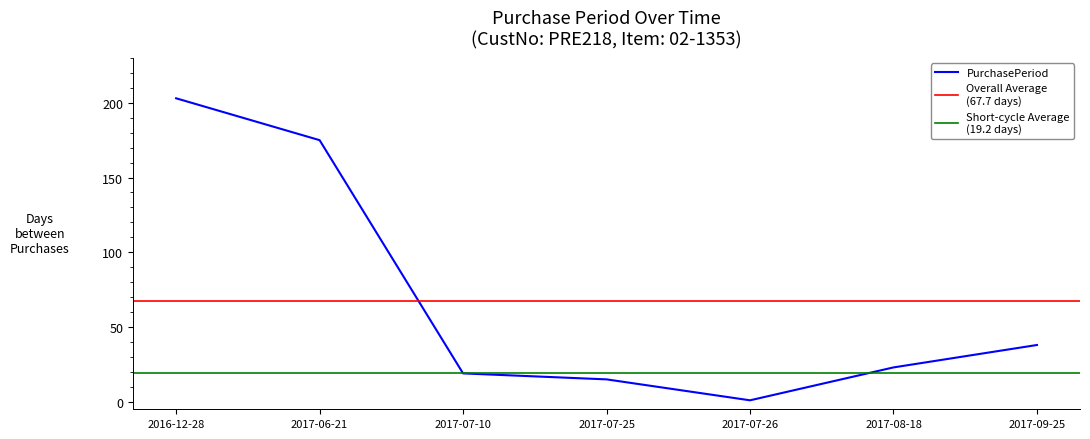

How many categories are shown in the chart?

7